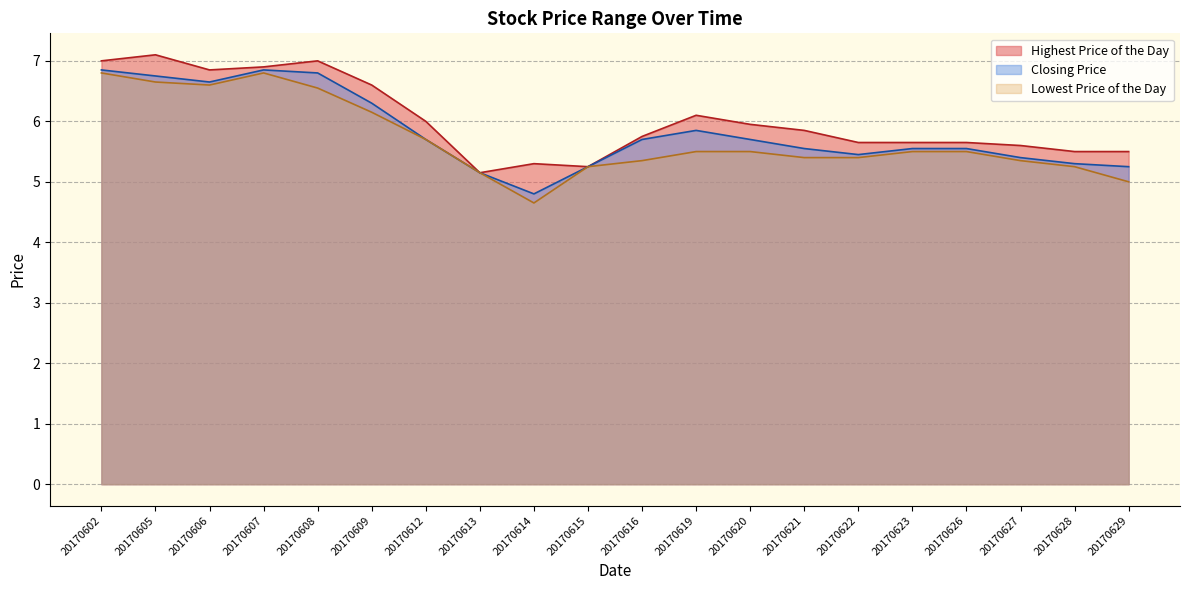

What is the difference between the highest and lowest values at 20170620?

0.5